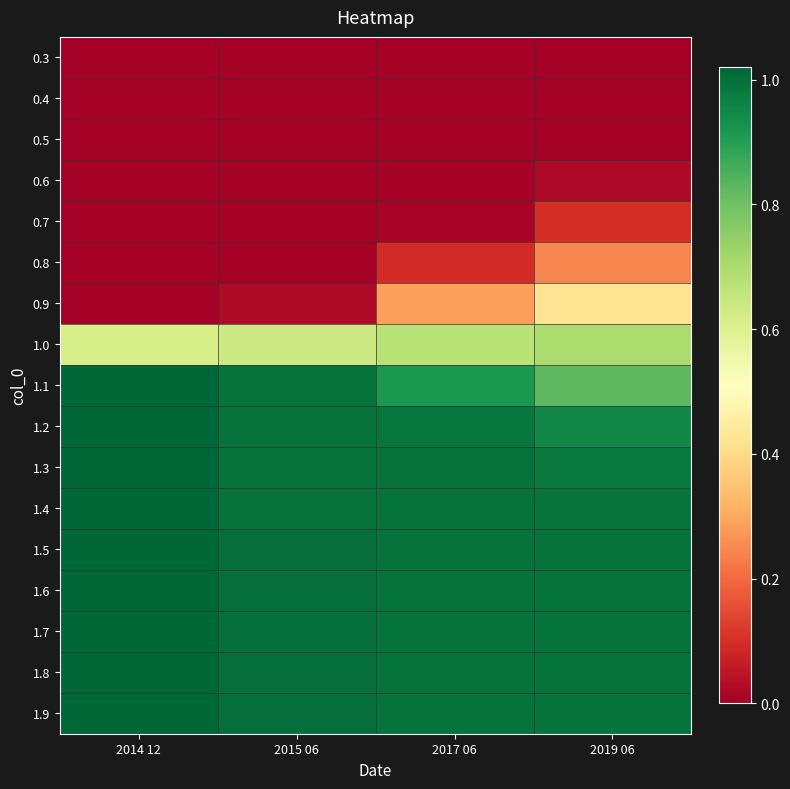

What is the spread (max minus min) of values at 2017 06?

1.0